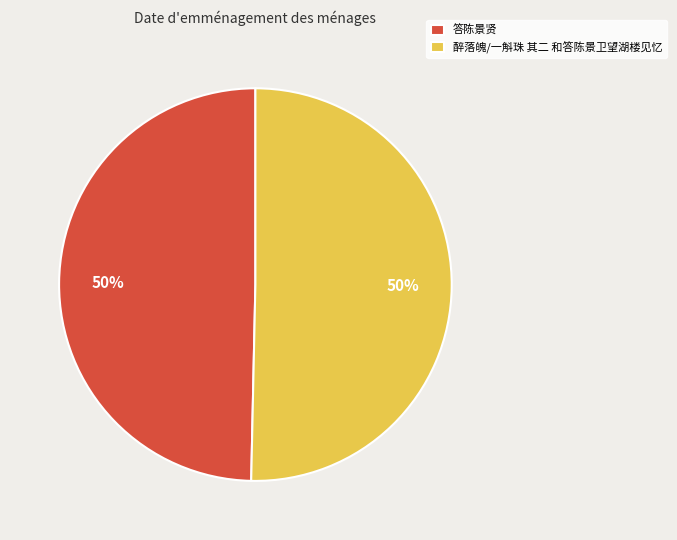

What is the ratio of the value at 醉落魄/一斛珠 其二 和答陈景卫望湖楼见忆 to the value at 答陈景贤?

1.0